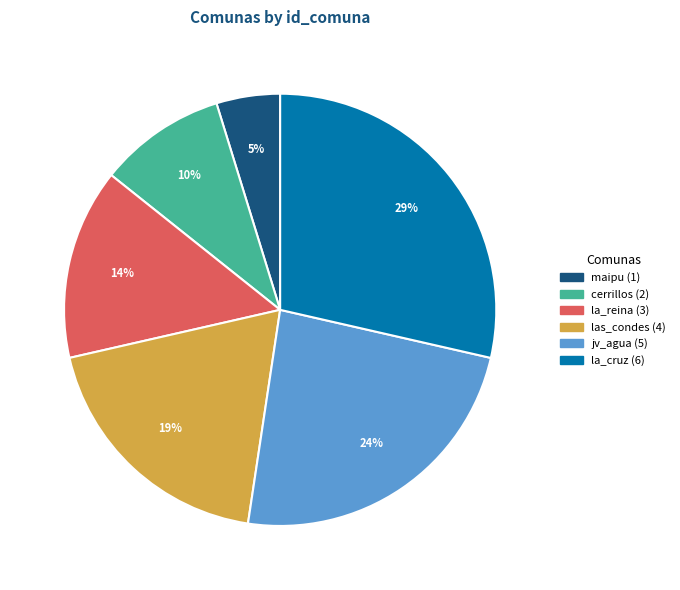

To the nearest percent, what portion does las_condes represent?

19%